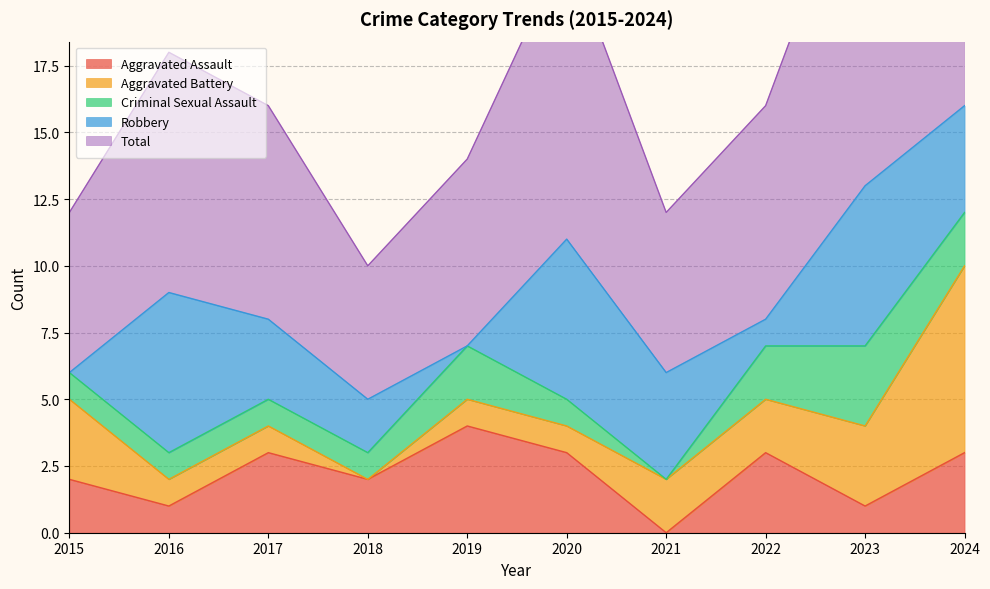

Rank the series by their maximum value, from highest to lowest.

Total, Aggravated Battery, Robbery, Aggravated Assault, Criminal Sexual Assault